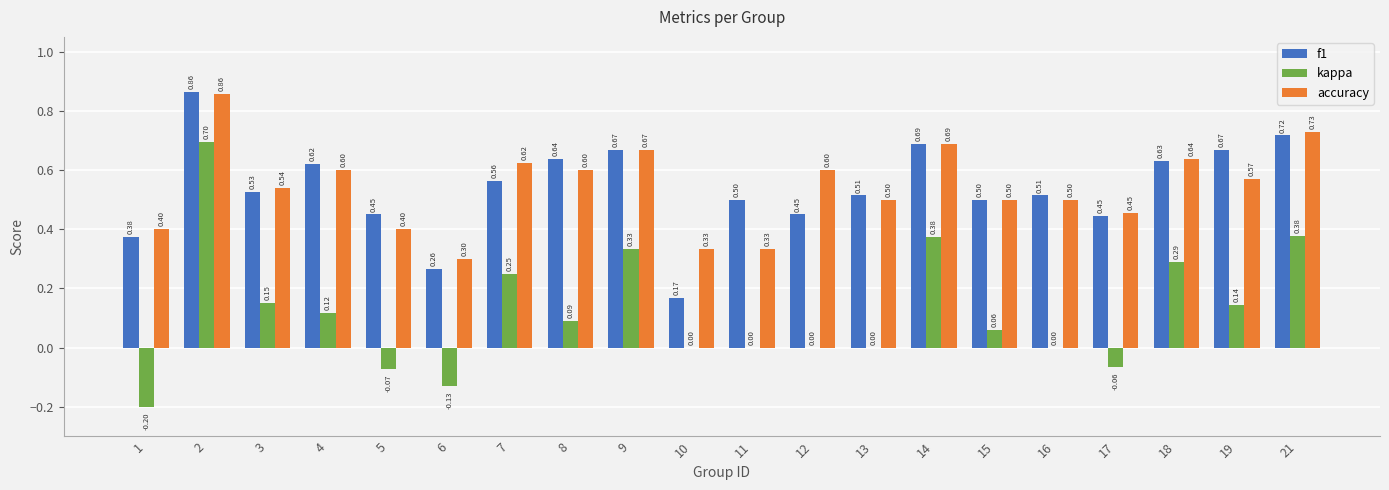

At which category is the sum across all series the highest?

2